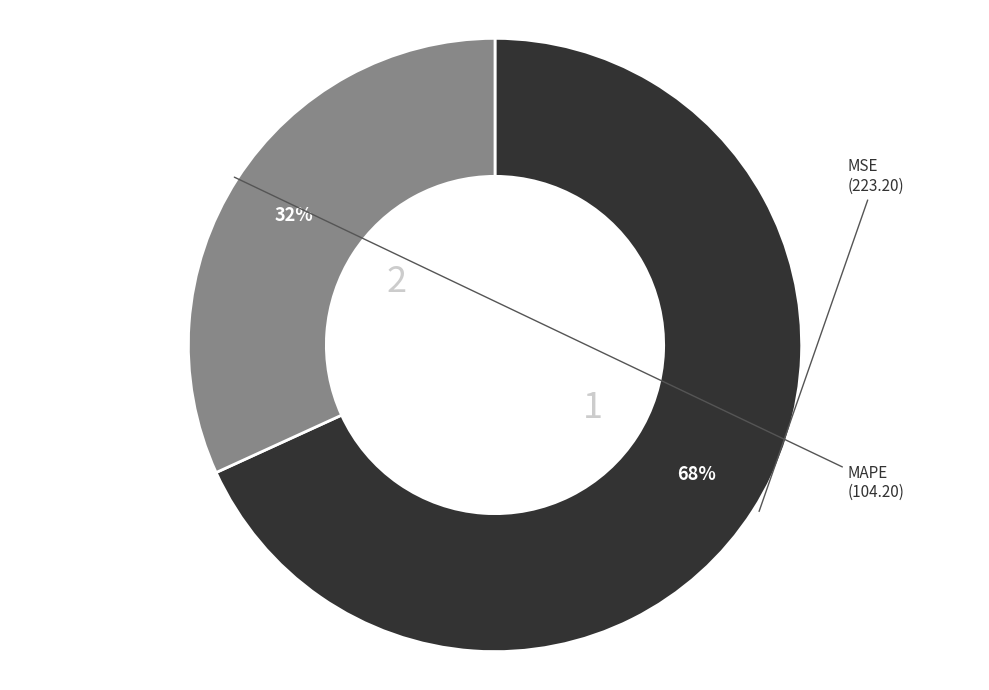

Is there a majority slice in this chart?

Yes